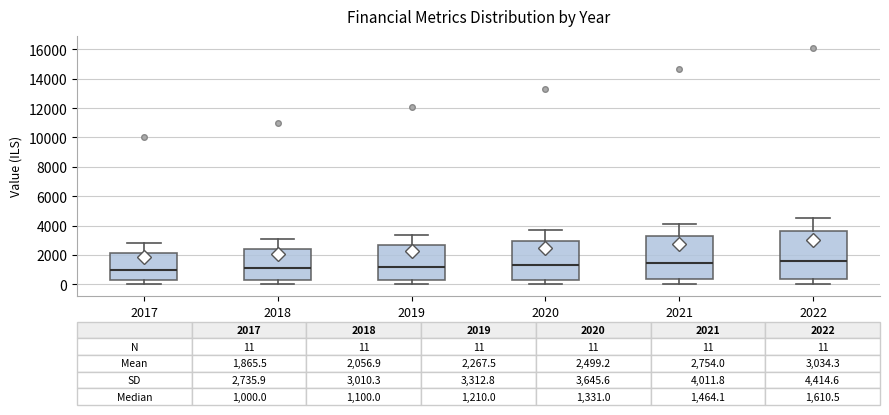

Which box is the tallest, from its lower edge to its upper edge?

2022